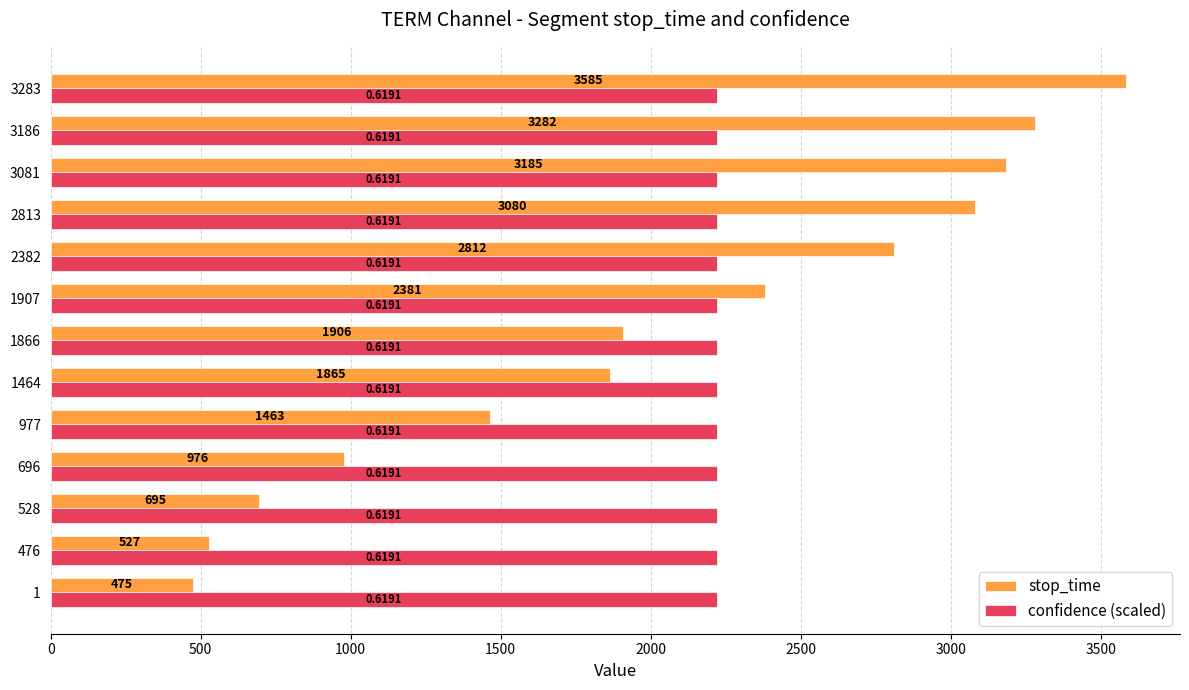

Rank the series by their average value, from highest to lowest.

confidence (scaled), stop_time